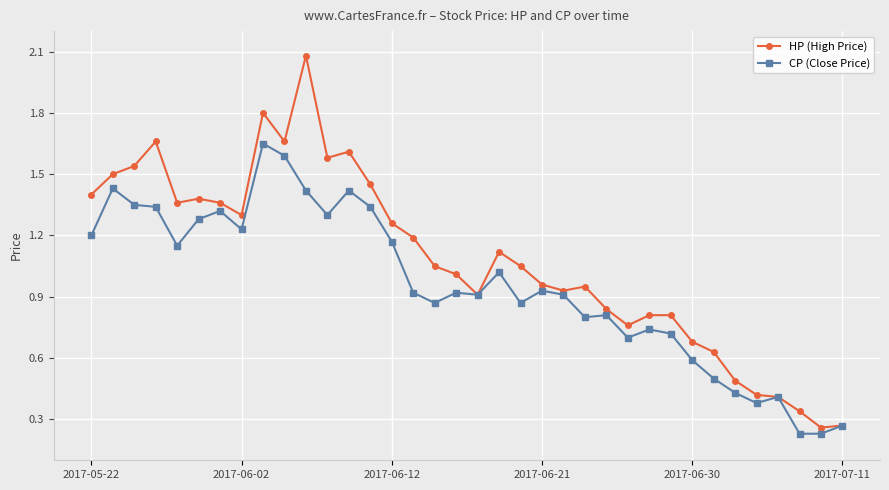

Which series has the largest total across all categories?

HP (High Price)